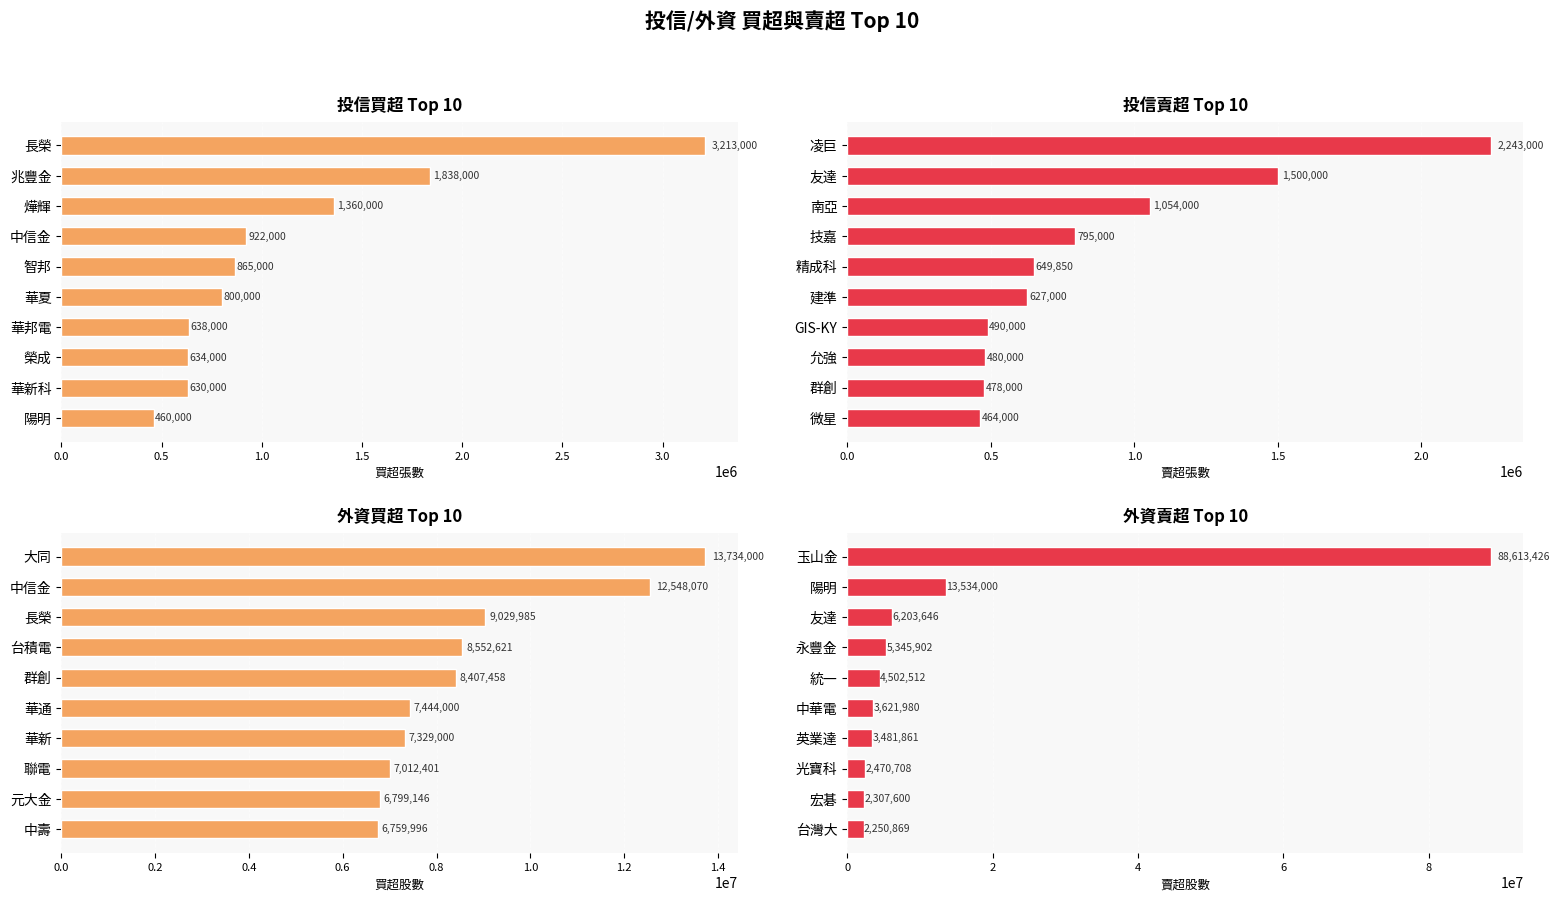

What is the minimum value for 投信賣超 Top 10?

464000